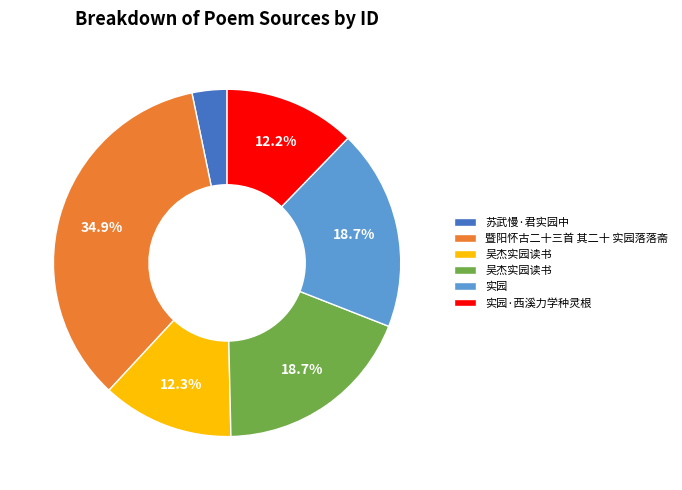

Does any single category account for the majority?

No